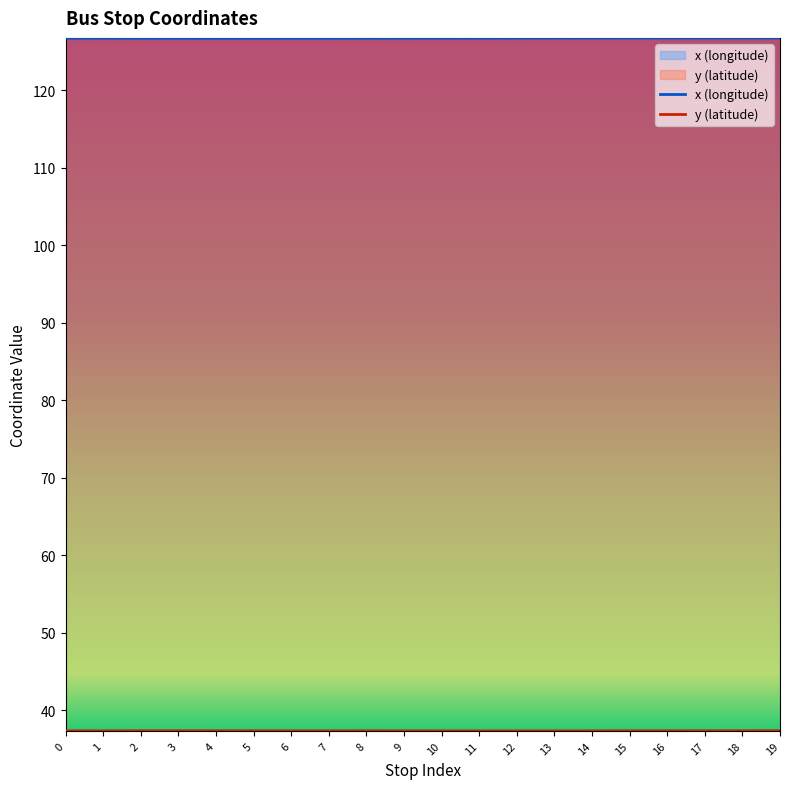

Reading left to right, extract all data points from this chart.

x: 126.7	126.7	126.7	126.7	126.7	126.7	126.7	126.7	126.7	126.7	126.7	126.7	126.7	126.7	126.7	126.7	126.7	126.7	126.7	126.7
y: 37.3	37.3	37.3	37.3	37.3	37.3	37.3	37.3	37.3	37.3	37.3	37.3	37.3	37.3	37.3	37.3	37.3	37.3	37.3	37.3